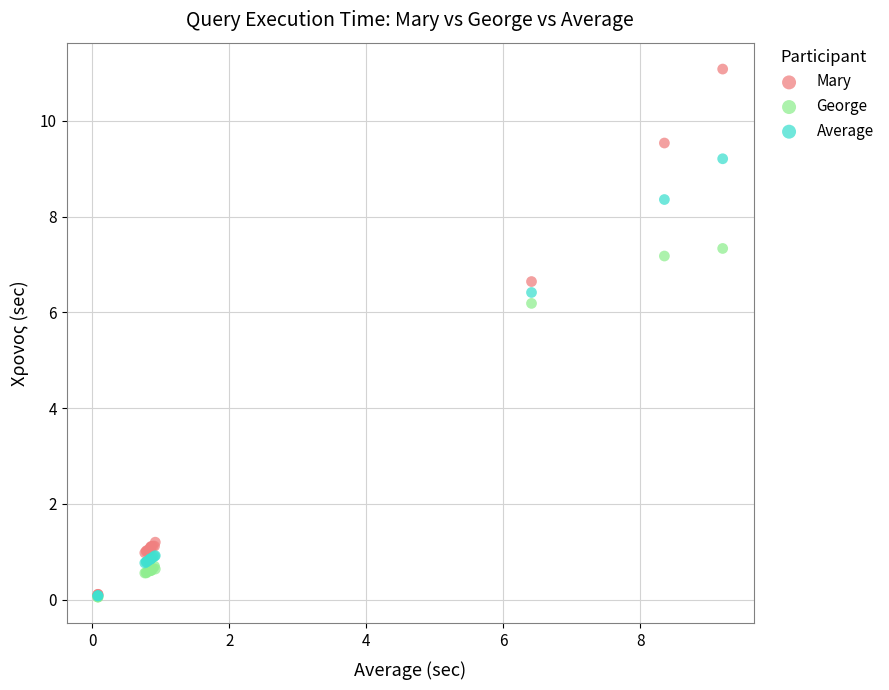

Across all series, what Y value is closest to 5?

6.2